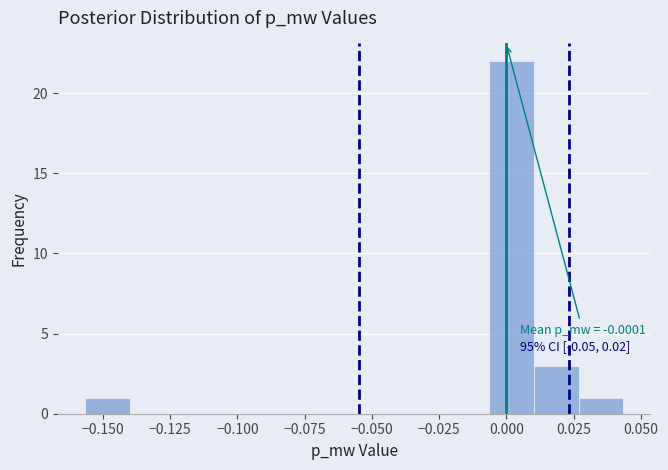

Around what value on the x-axis is the tallest bar? Give the approximate position of its centre, as read against the axis.

0.000